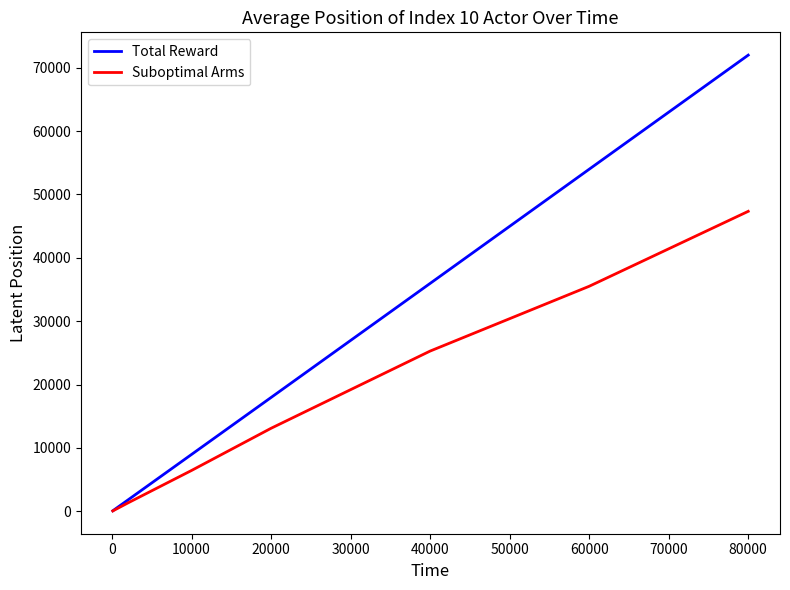

Which series has the largest total across all categories?

Total Reward